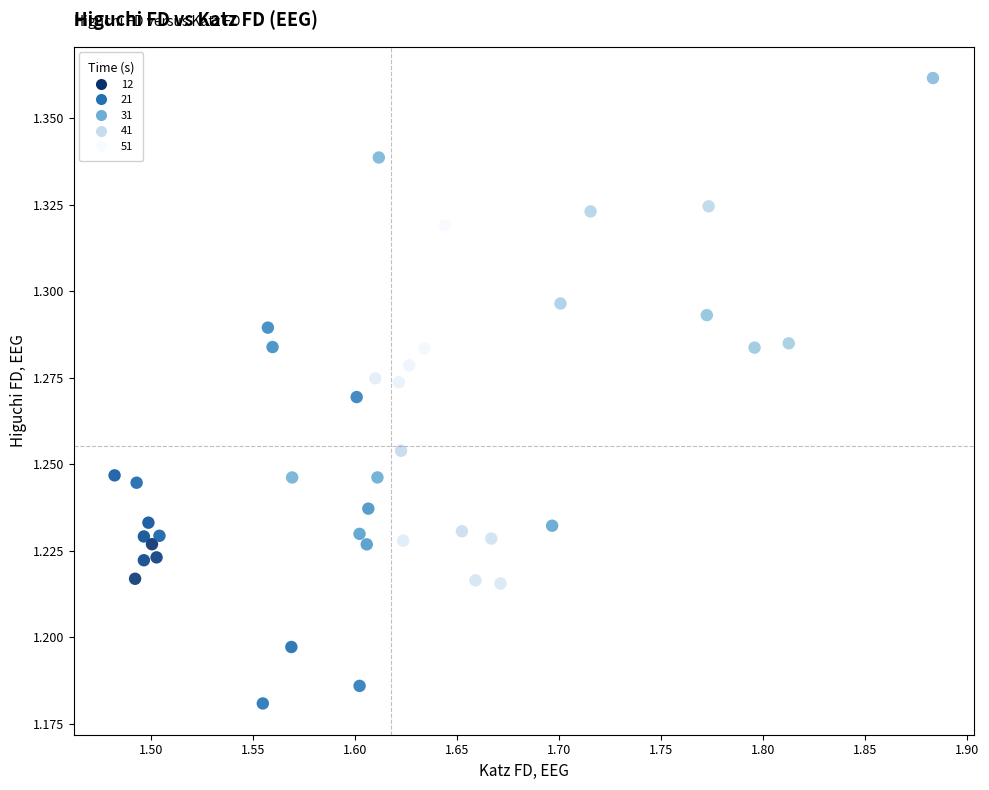

What is the range of X values (max minus min)?

0.4